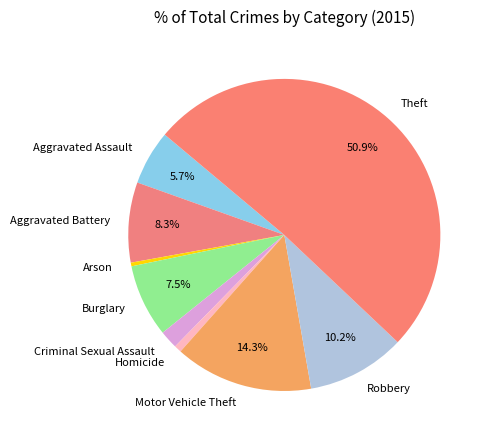

Count the number of slices in the pie.

9